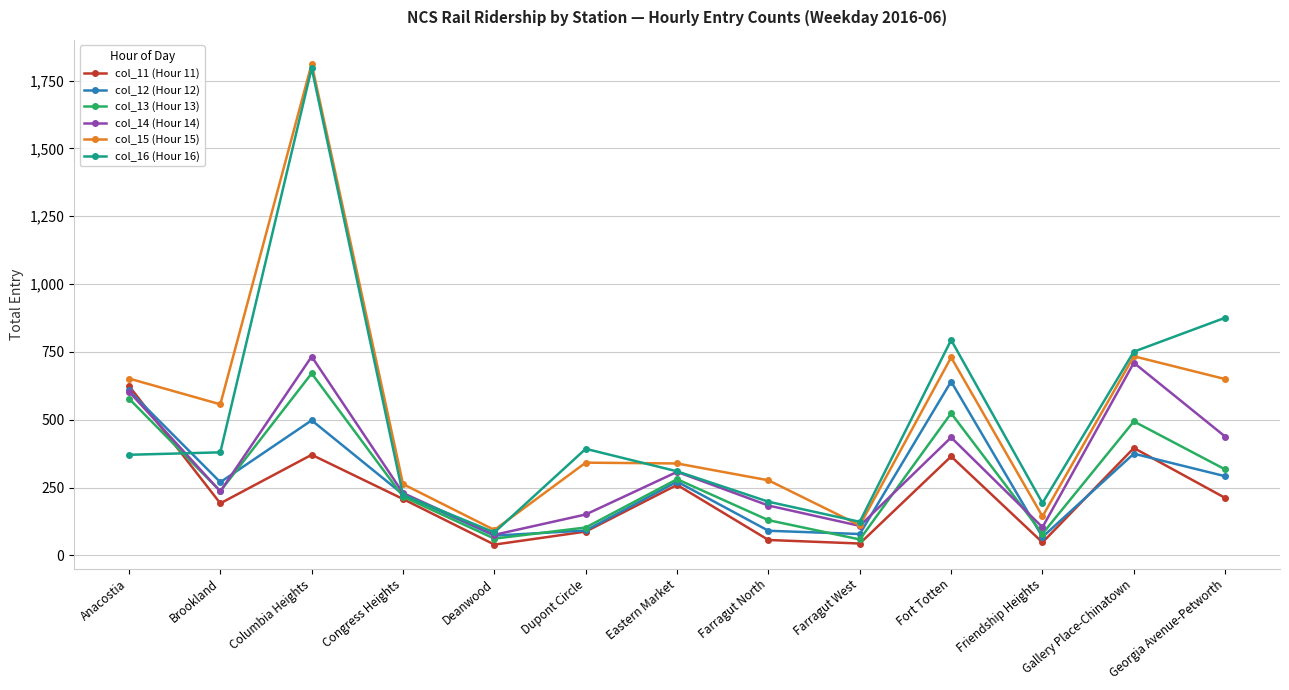

What is the label of the 3rd point from the right?

Friendship Heights